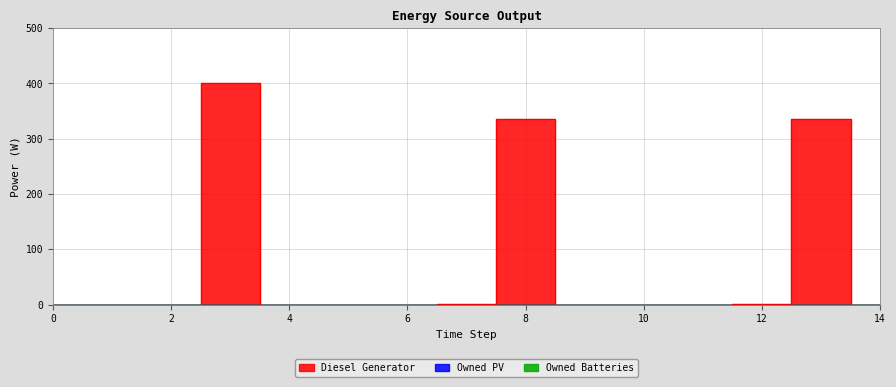

At 0, list the series in order from smallest to largest.

Diesel Generator, Owned PV, Owned Batteries